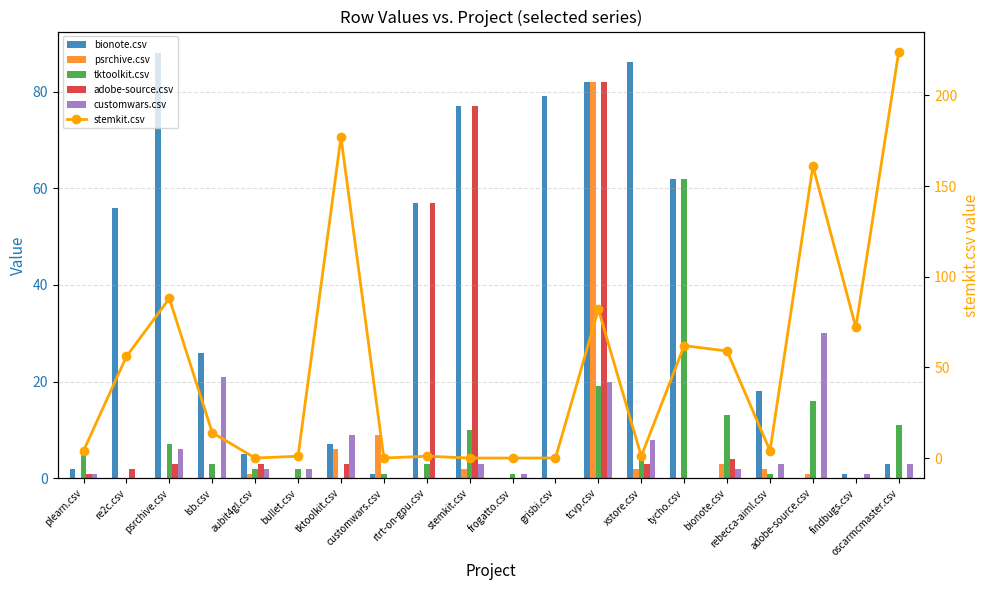

Does the chart contain any negative values?

No